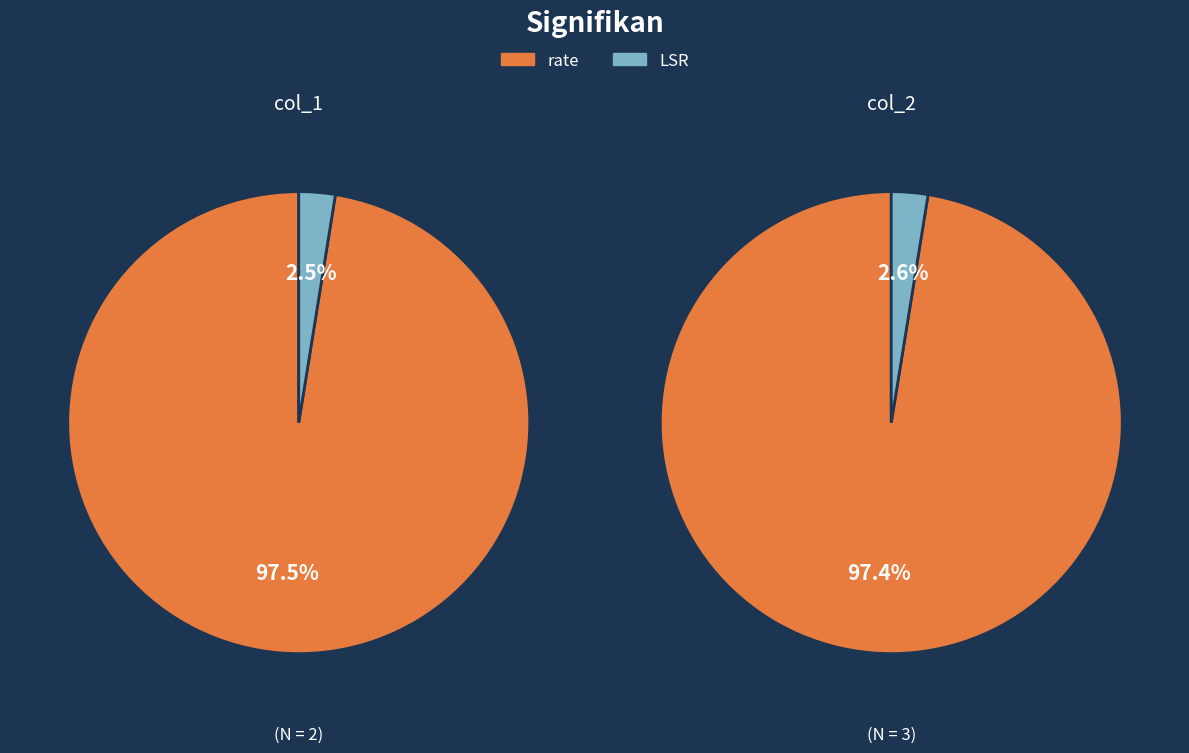

To the nearest percent, what is the difference between the rate and LSR slice percentages?

95%